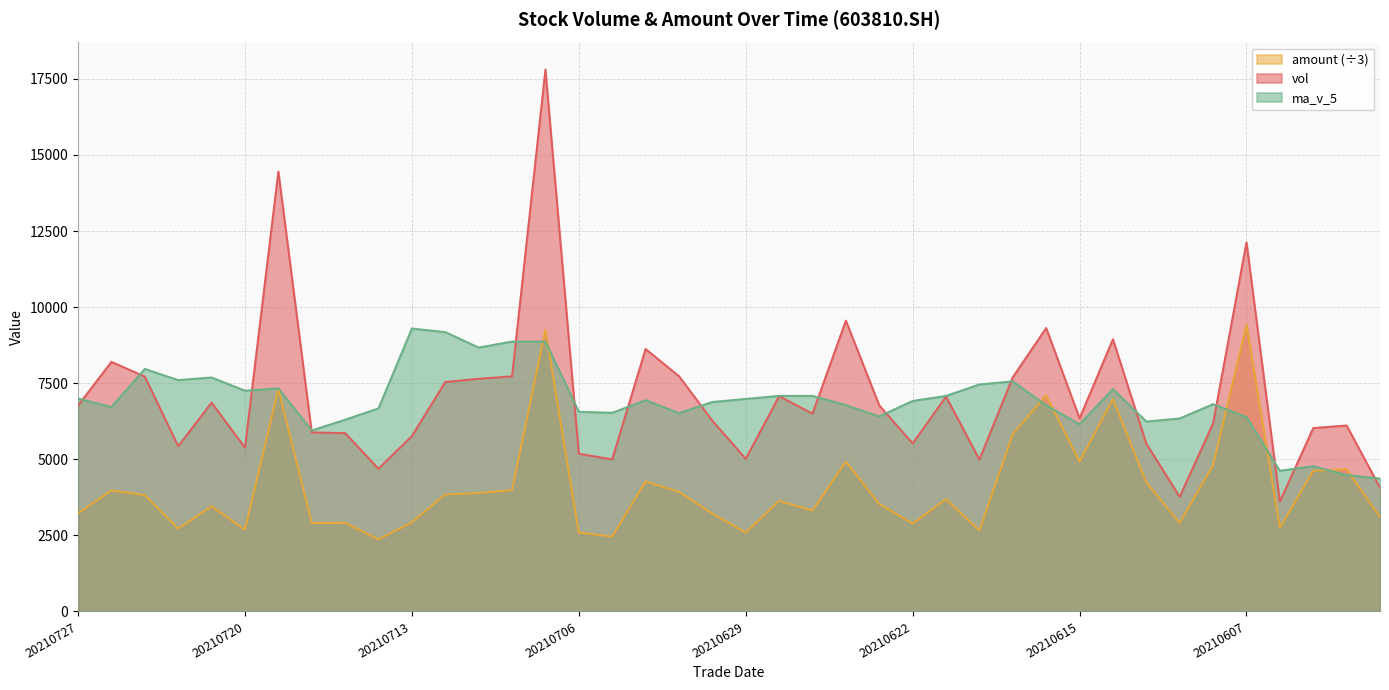

How many intersections are there between ma_v_5 and amount?

8